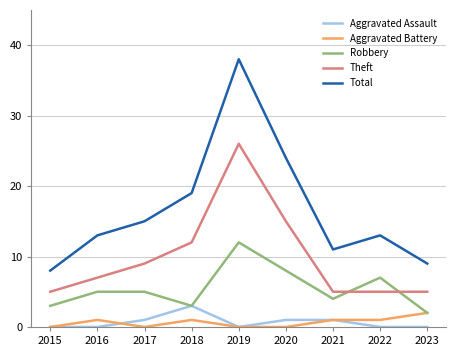

Is the value of Aggravated Battery at 2018 greater than the value of Robbery at 2018?

No